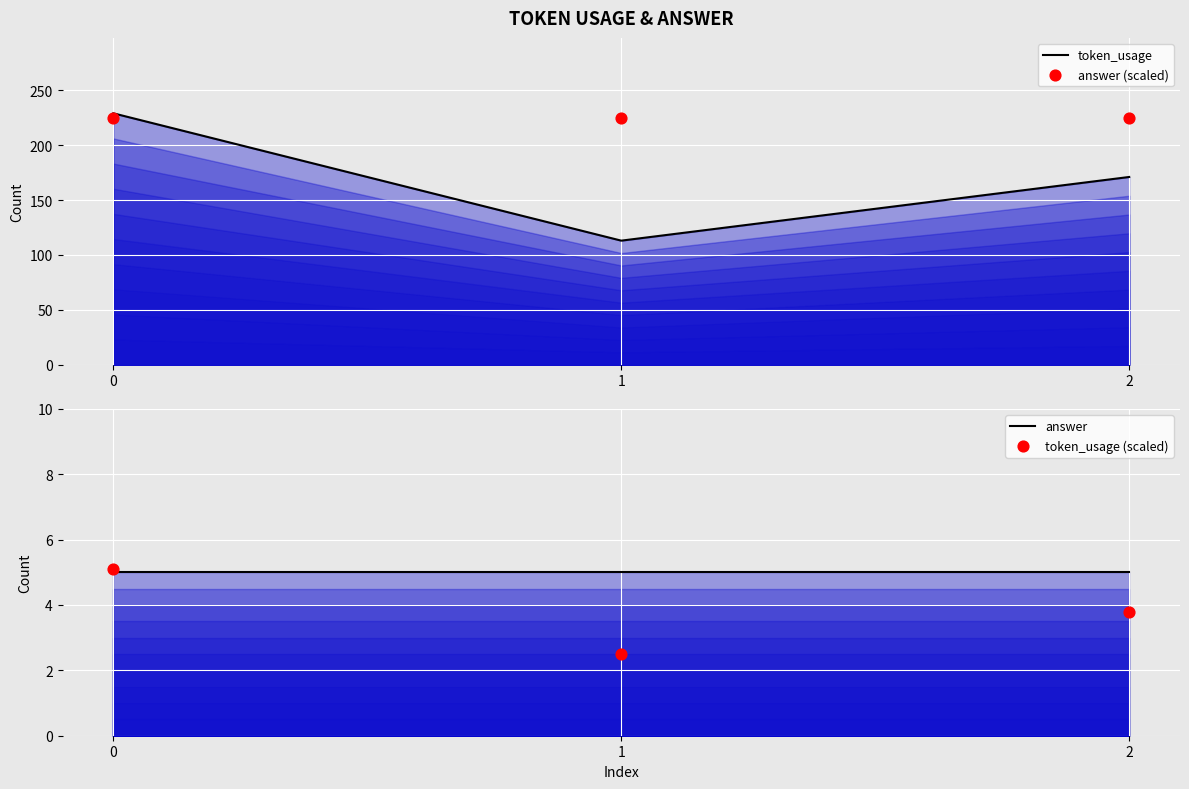

At how many categories does at least one series exceed 169?

3